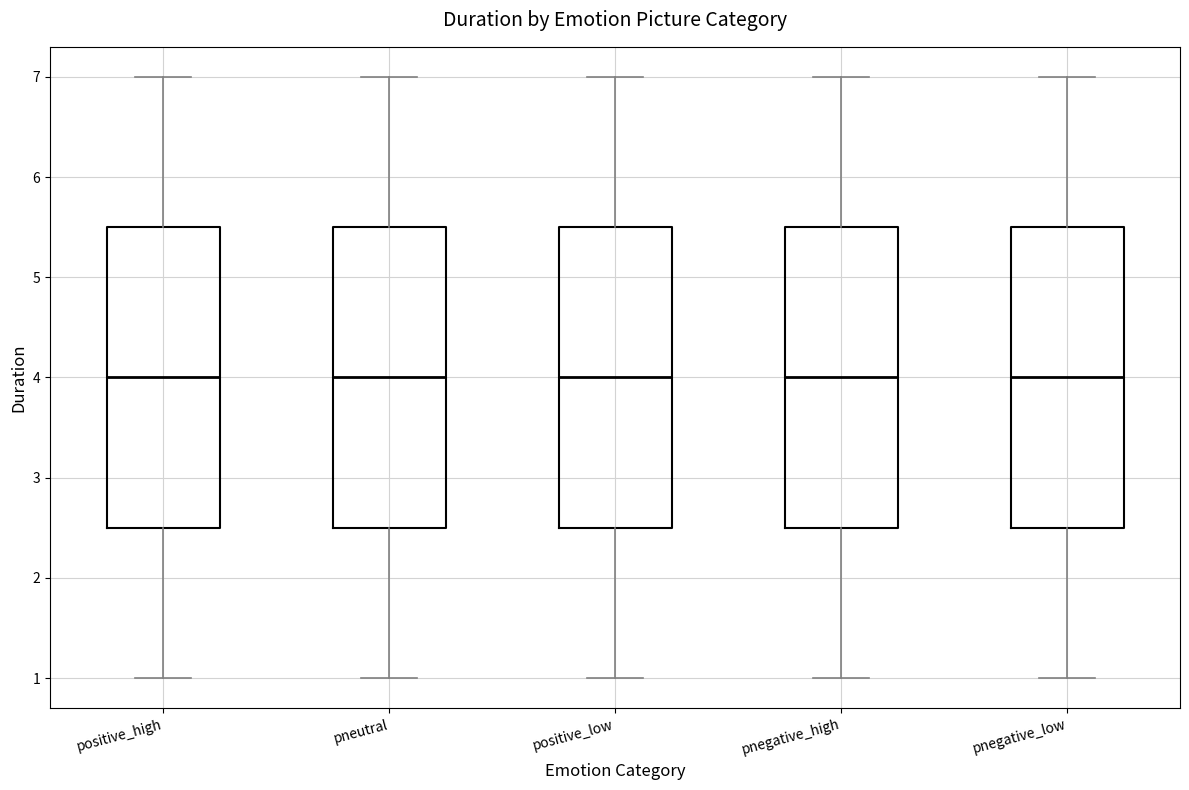

Reading left to right, read every box against the y-axis: the position of its median line, the range the box covers, and the ends of its whiskers. The values are not printed on the chart, so give them approximately, as read against the axis.

positive_high: median 4.0, box 2.5 to 5.5, whiskers 1.0 to 7.0
pneutral: median 4.0, box 2.5 to 5.5, whiskers 1.0 to 7.0
positive_low: median 4.0, box 2.5 to 5.5, whiskers 1.0 to 7.0
pnegative_high: median 4.0, box 2.5 to 5.5, whiskers 1.0 to 7.0
pnegative_low: median 4.0, box 2.5 to 5.5, whiskers 1.0 to 7.0